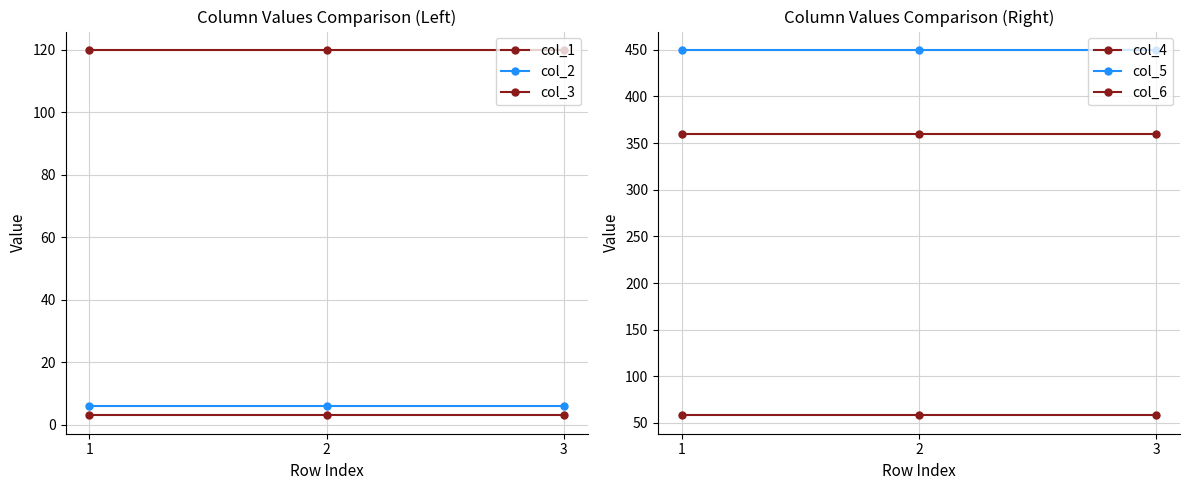

Is this an area chart (filled region under the line)?

No